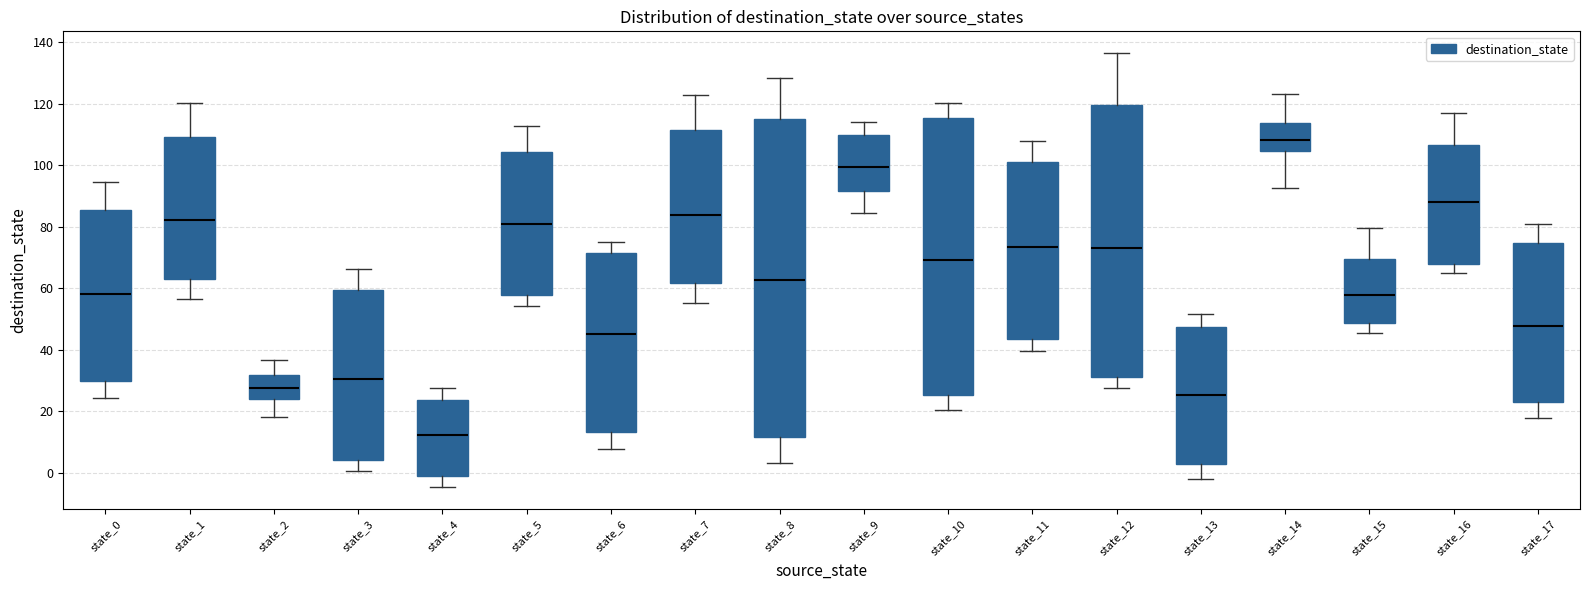

Where does the median line of the box for state_15 sit on the y-axis? The values are not printed on the chart, so give them approximately, as read against the axis.

58